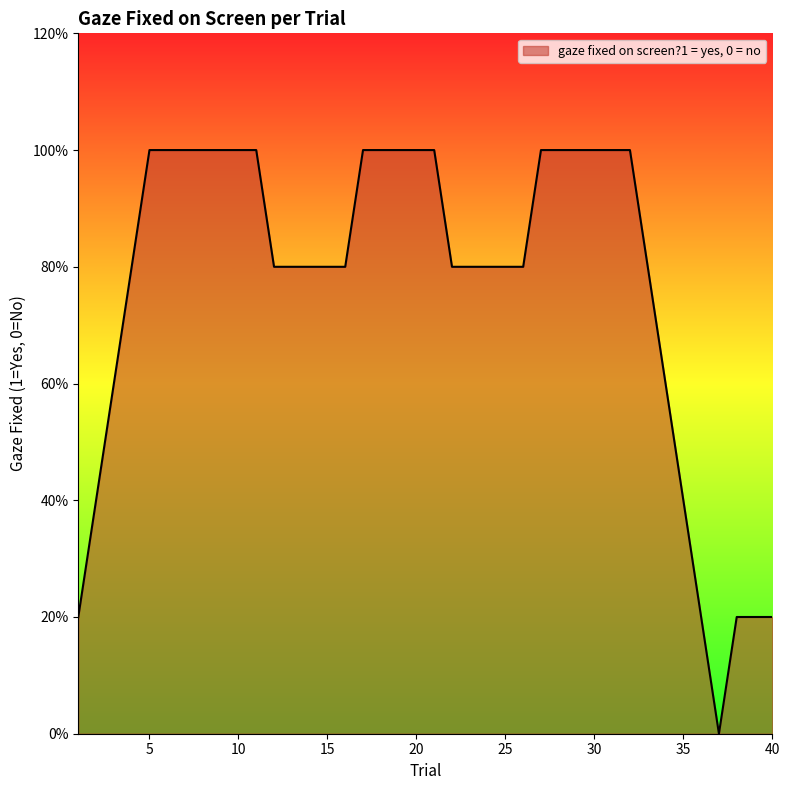

Does the chart display data point markers on the line(s)?

No